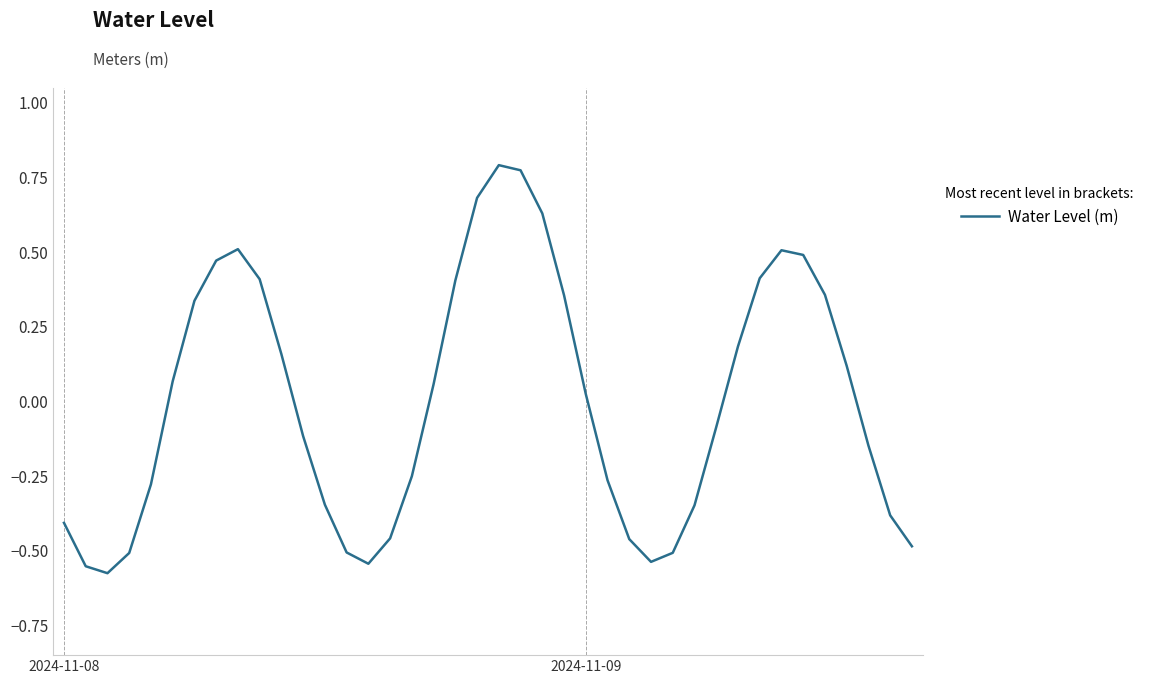

What is the difference between the maximum and minimum values?

1.4